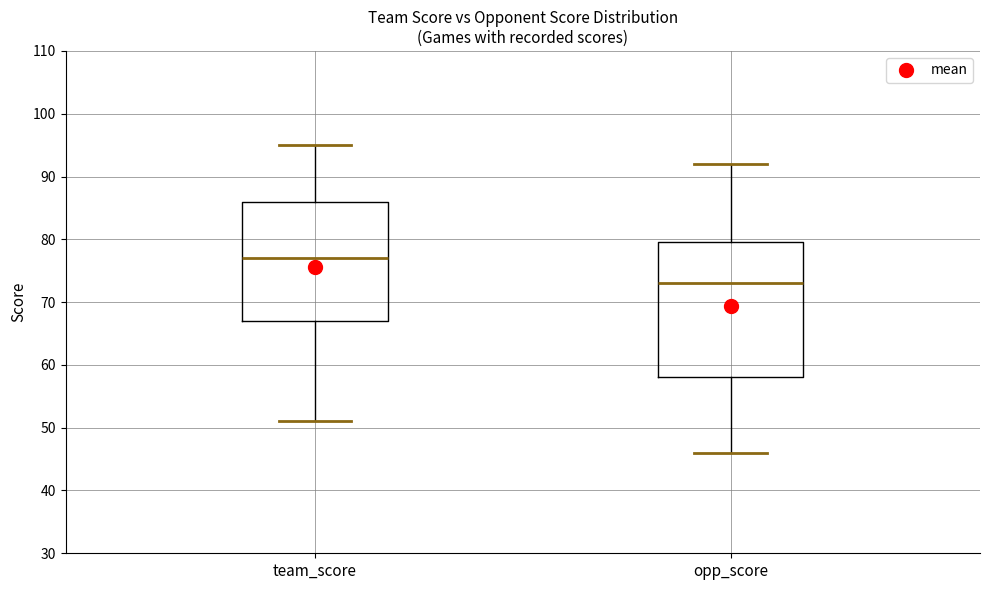

Where is the upper edge of the box for team_score on the y-axis? The values are not printed on the chart, so give them approximately, as read against the axis.

86